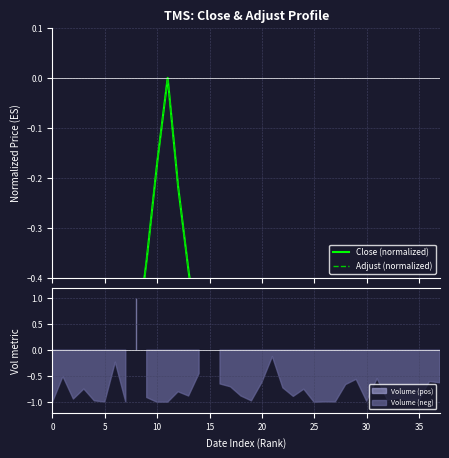

Which series has the largest range (max minus min)?

Close (normalized)